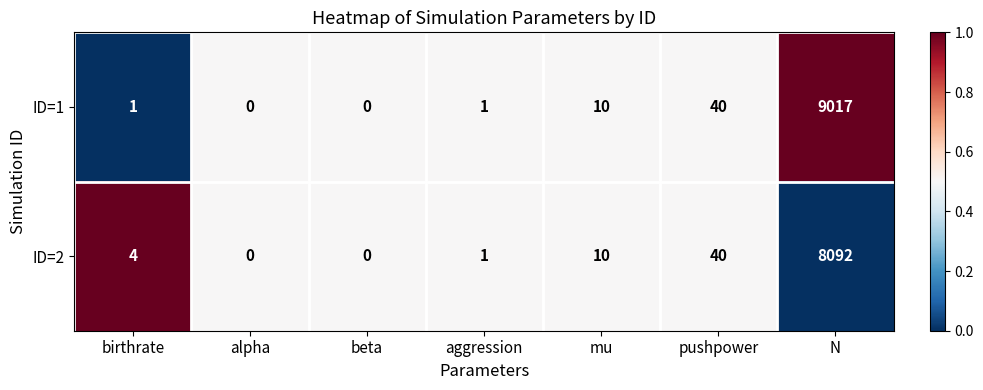

Which series has the largest total across all categories?

ID=1